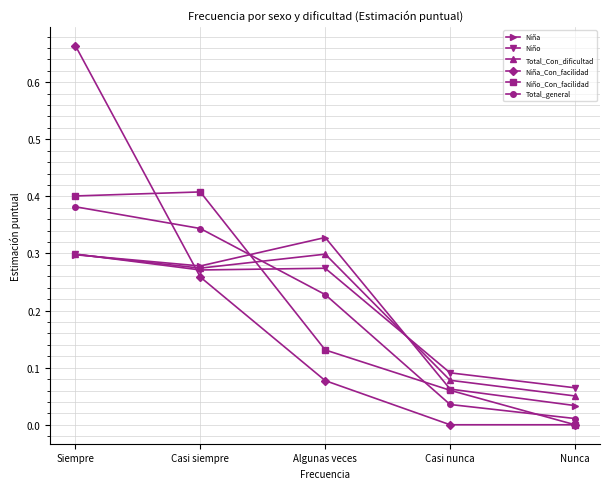

True or false: Total_general has a value of 0.0 at Casi nunca.

True